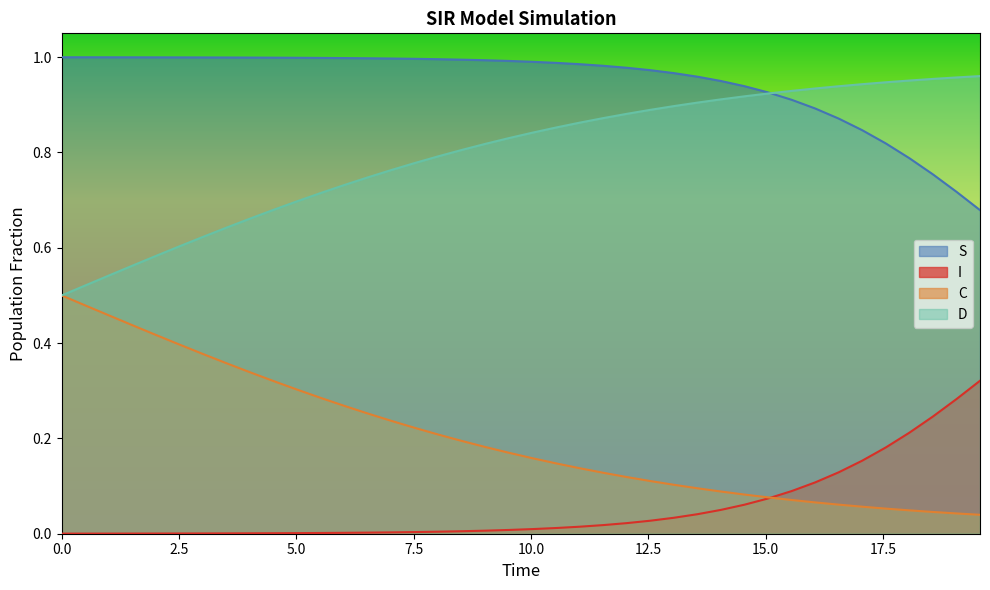

True or false: S and C cross at least once.

False